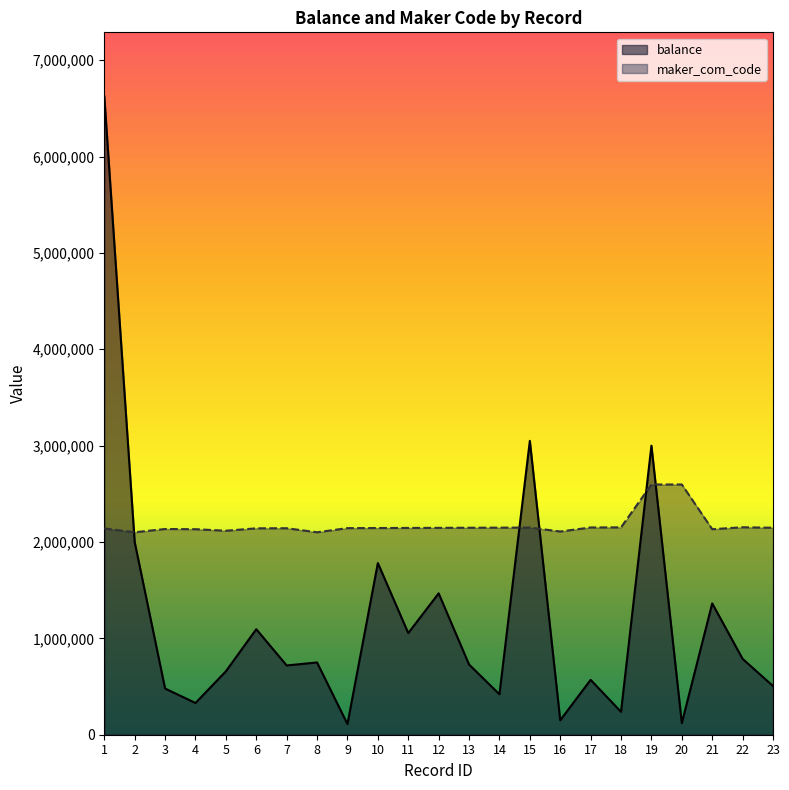

Which series has the largest total across all categories?

maker_com_code